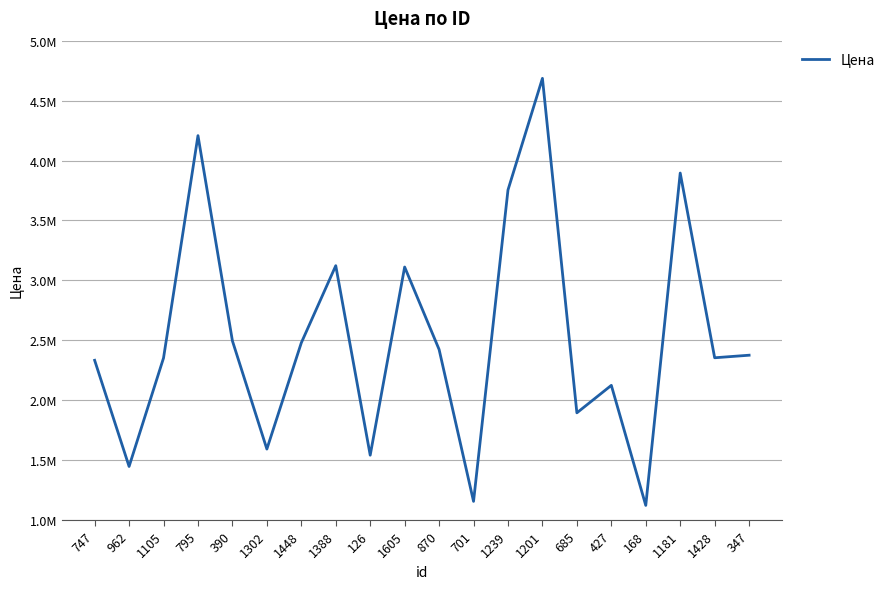

Where is the first local maximum?

795